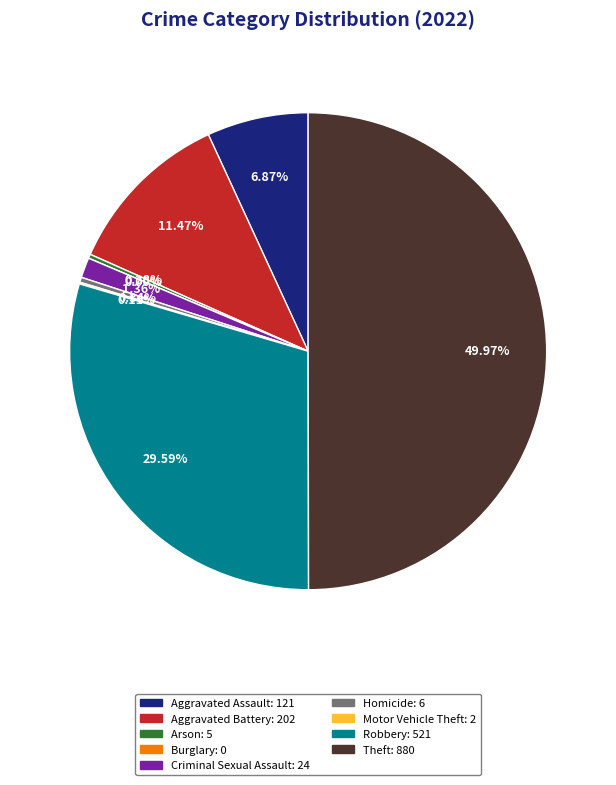

What percentage is the Robbery slice, to the nearest percent?

30%